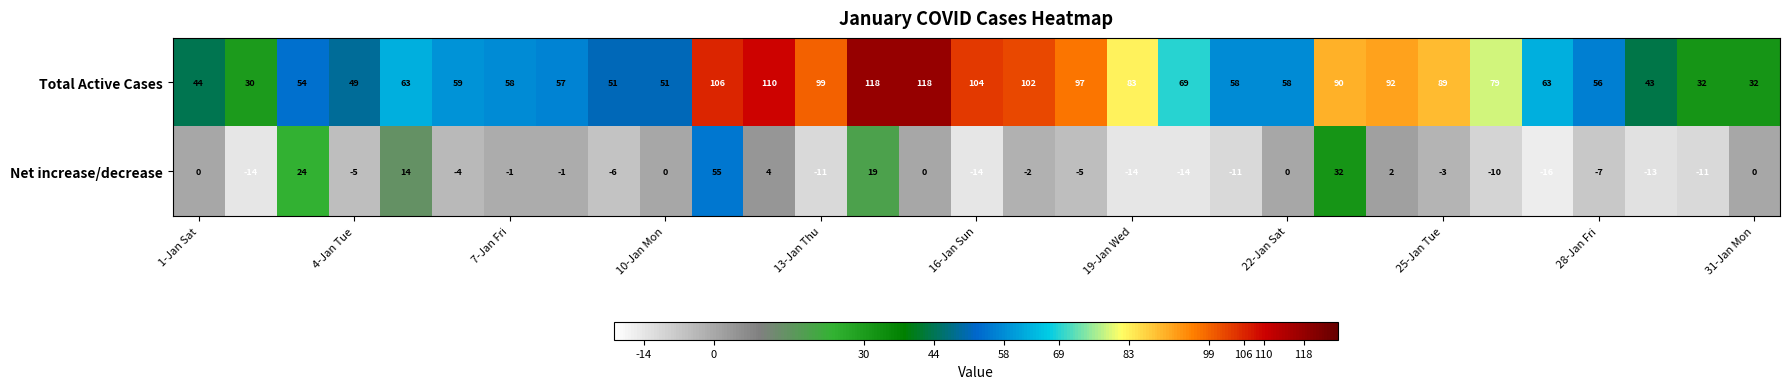

How many negative values does the Net increase/decrease series have?

19